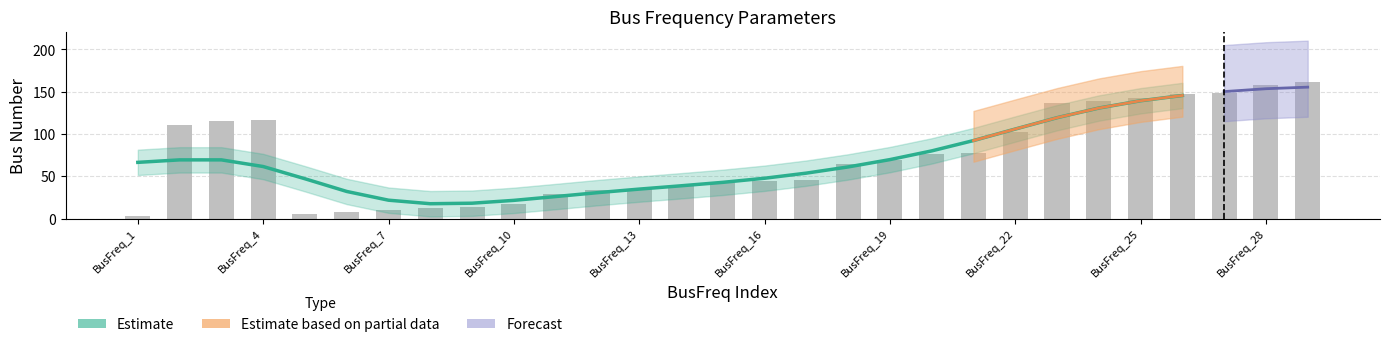

Where is bus nearest to the value 82?

BusFreq_21